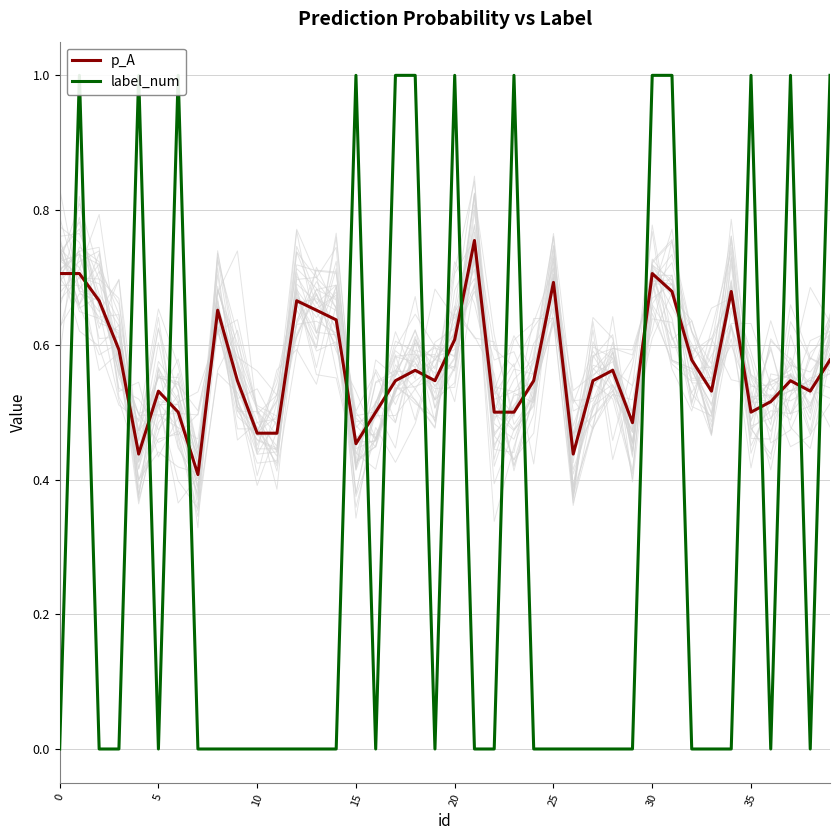

Is the value of p_A at 20 greater than the value of label_num at 33?

Yes